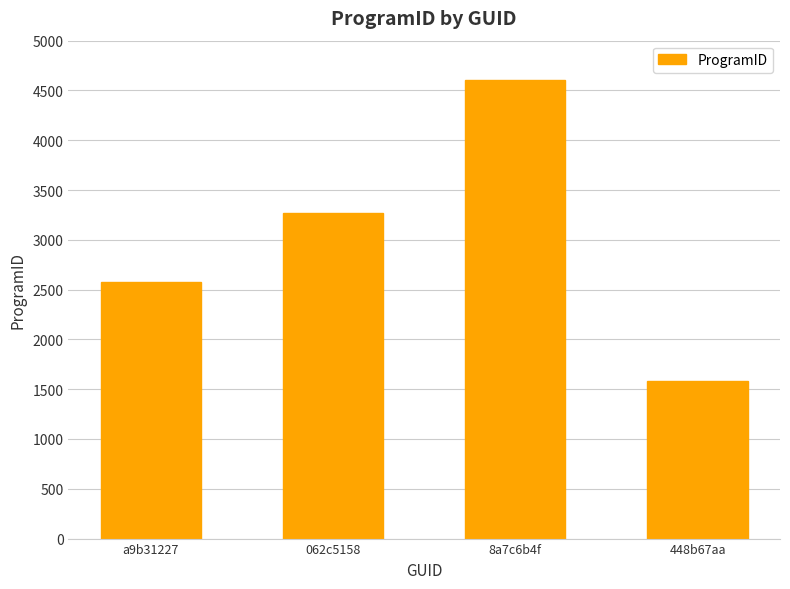

How many data points are less than 3266?

2